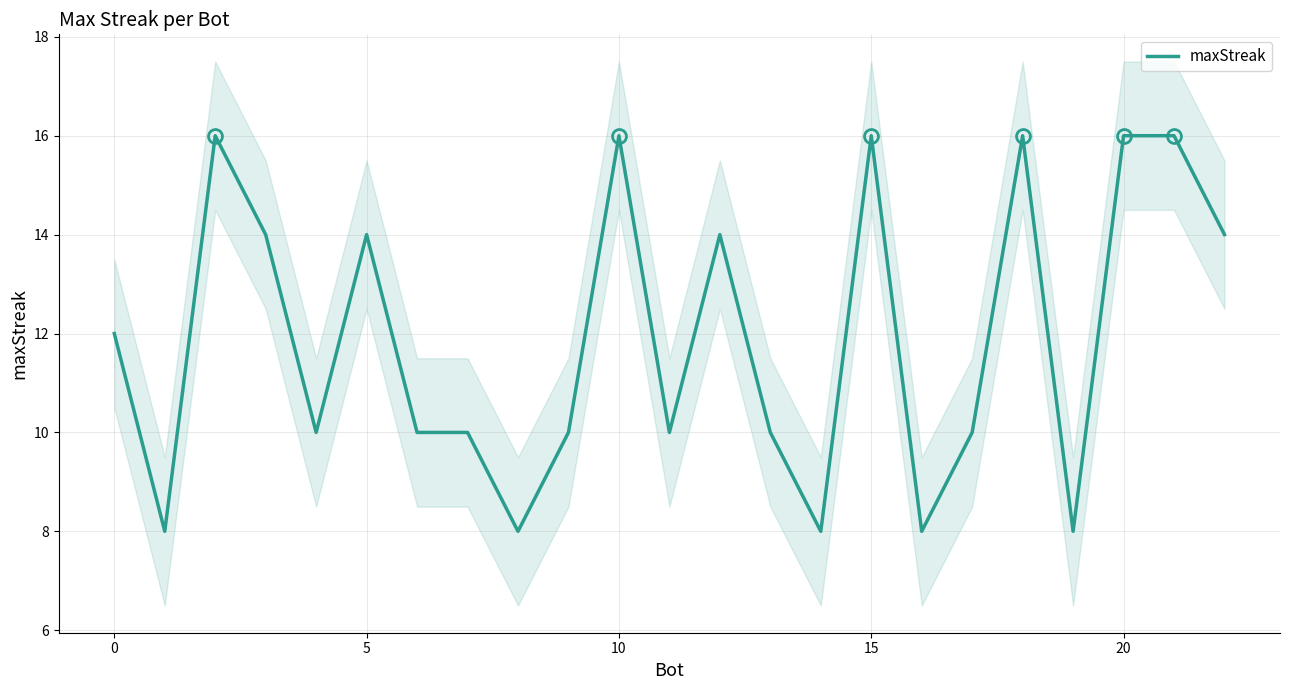

What is the smallest value displayed?

8